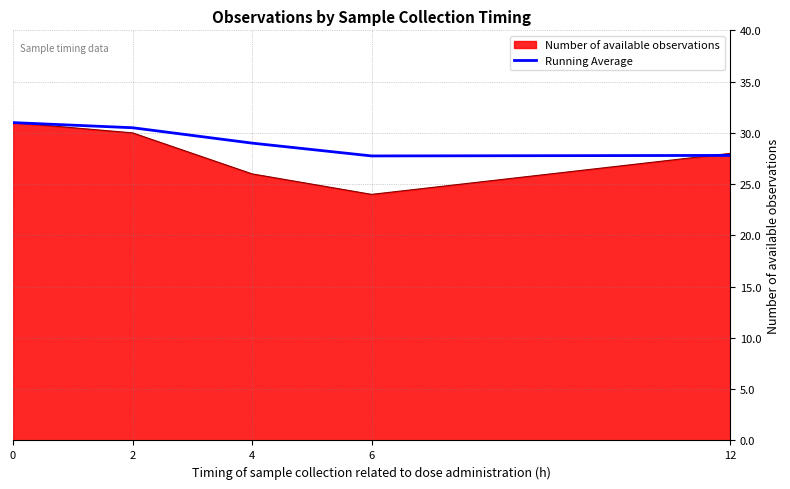

What is the minimum value shown in the chart?

24.0